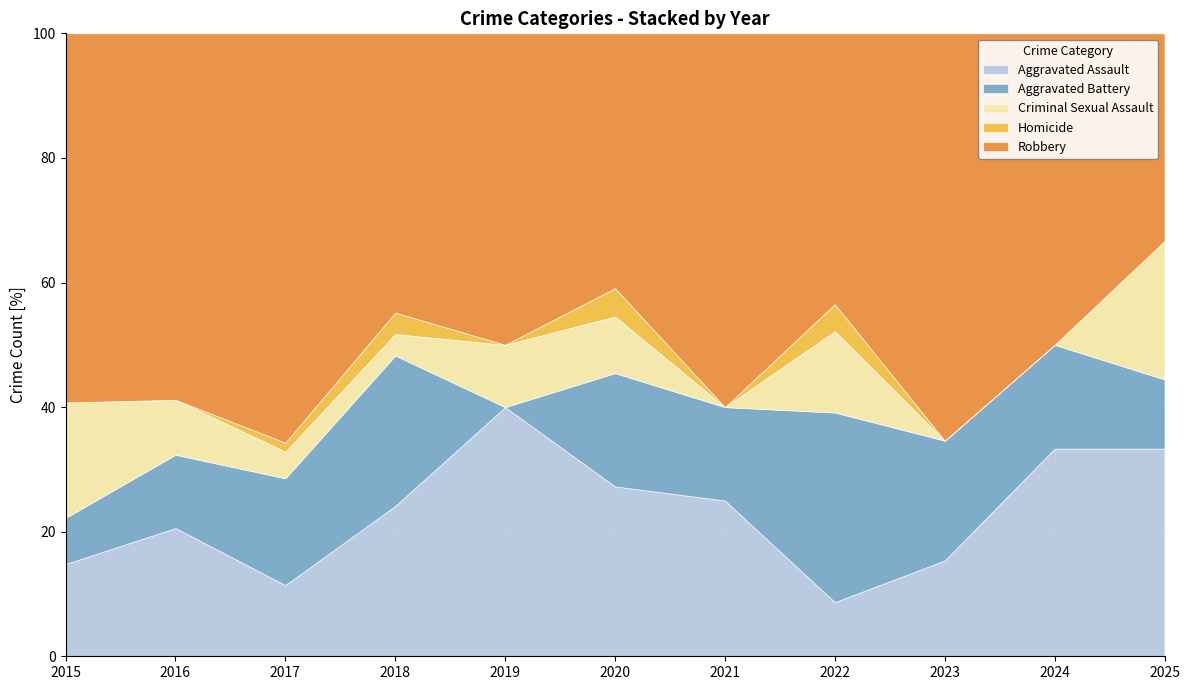

What is the lowest value of the Aggravated Assault series?

8.7